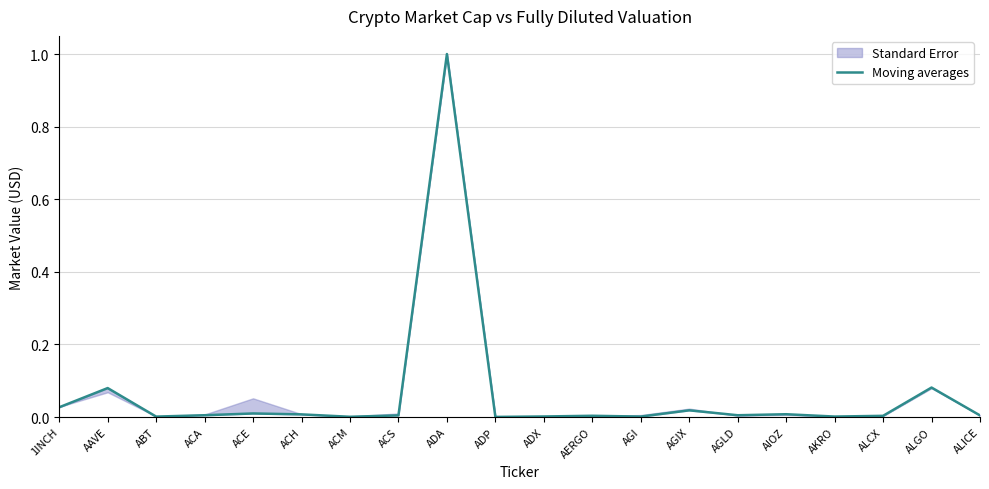

At which label is the value closest to 0?

ADP